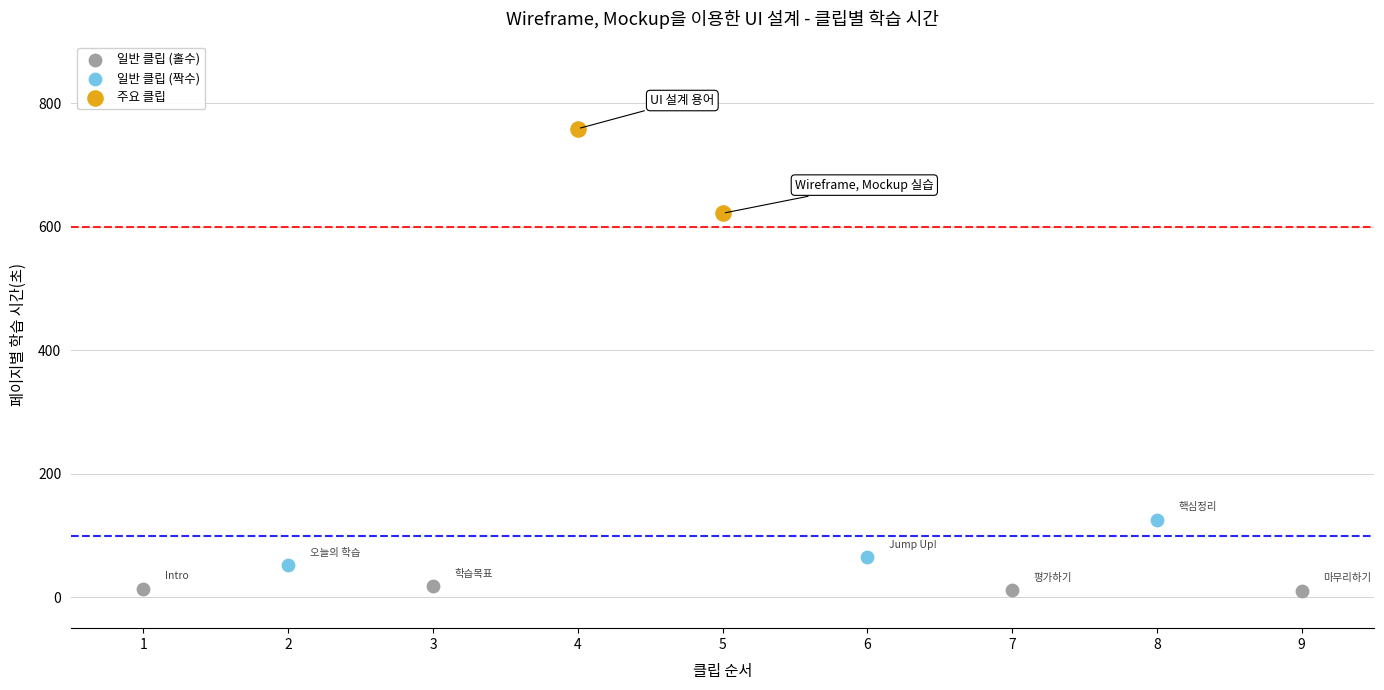

Which series contains the lowest Y value?

일반 클립 (홀수)